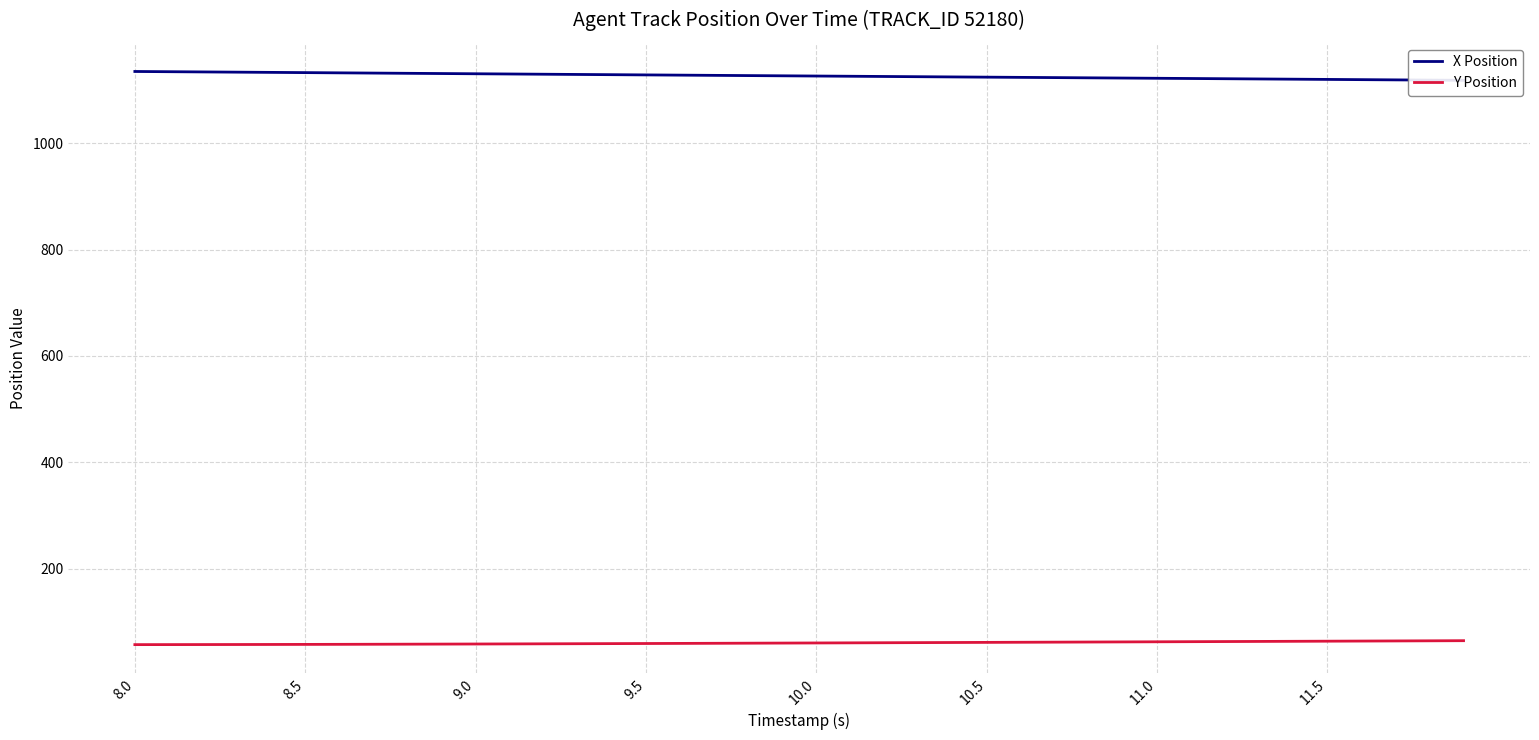

True or false: Y Position and X Position intersect in this chart.

False